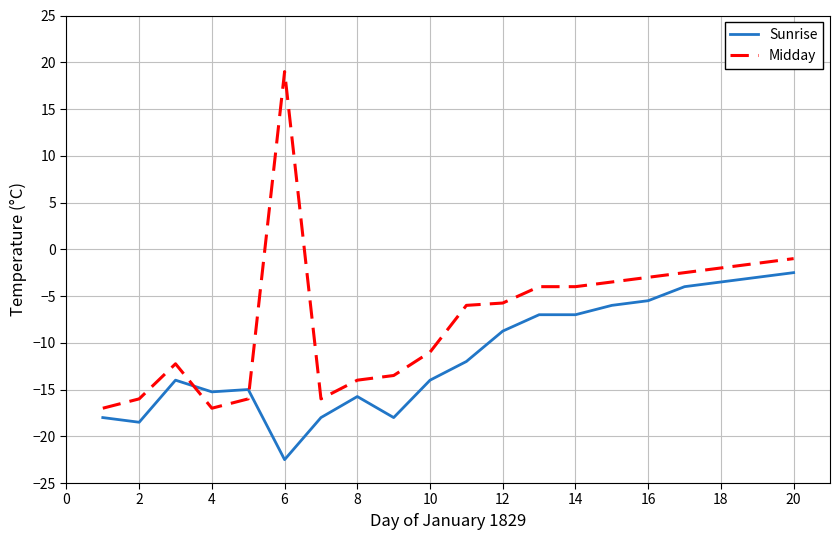

Which series has the largest total across all categories?

Midday